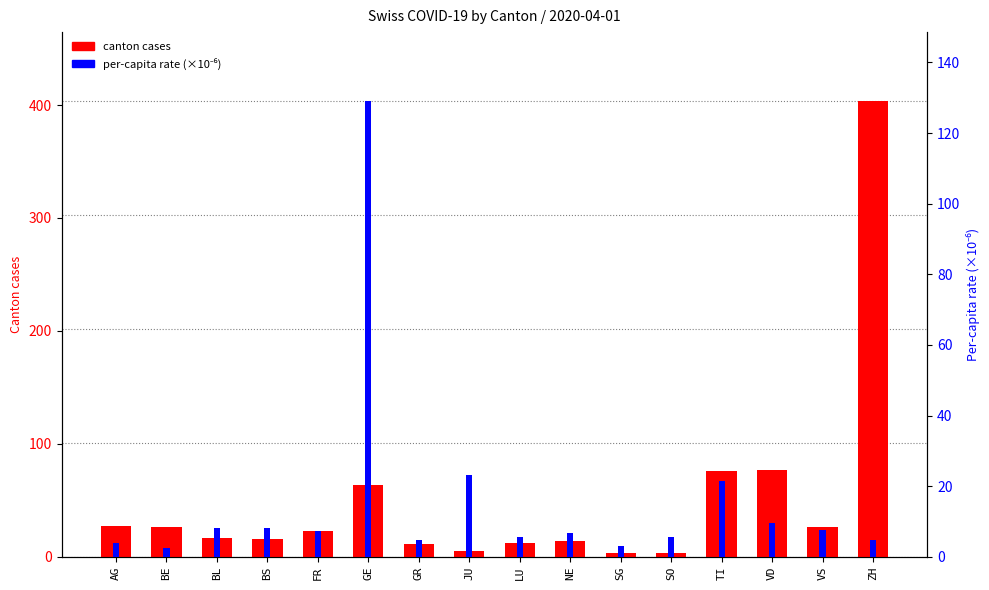

Between GR and ZH, which series saw the biggest shift?

canton cases (2020-04-01)